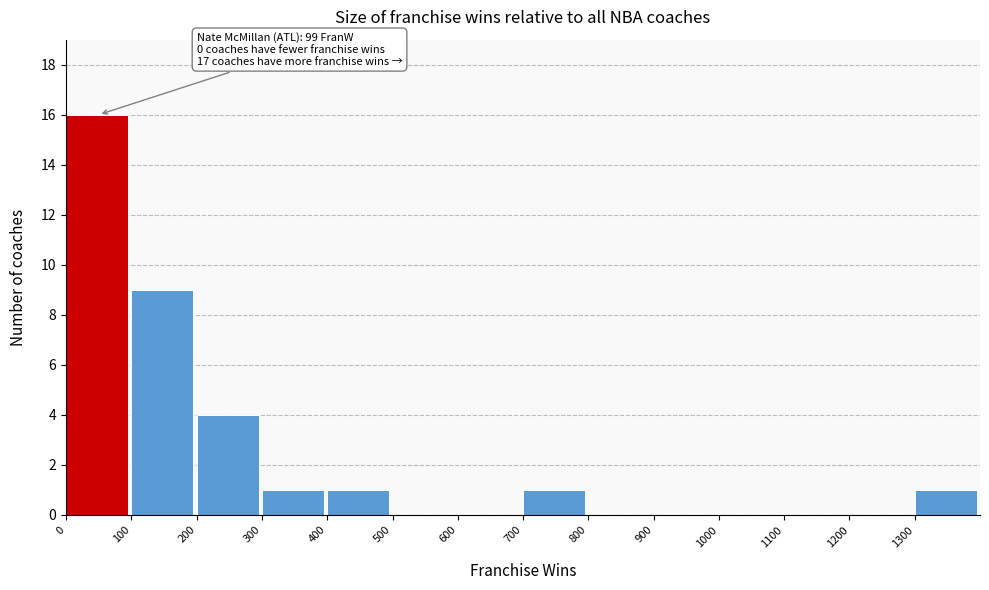

Over which range of the x-axis is the bar tallest?

0 to 100